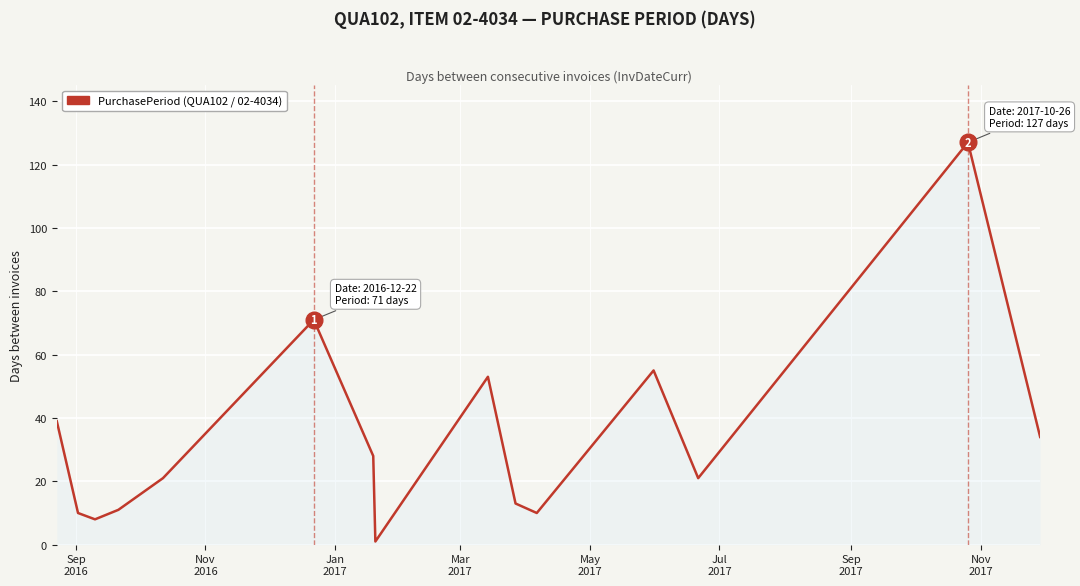

What is the difference between the maximum and minimum values?

126